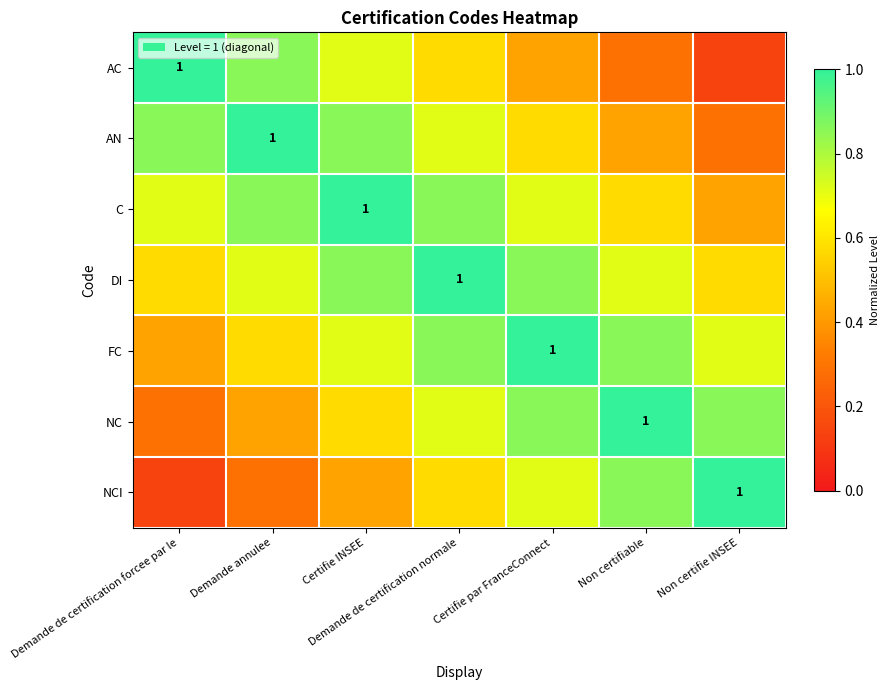

At how many categories does at least one series exceed 0?

7